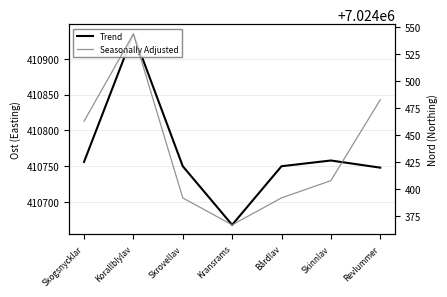

Is the value of Trend at Bårdlav greater than the value of Seasonally Adjusted at Revlummer?

No